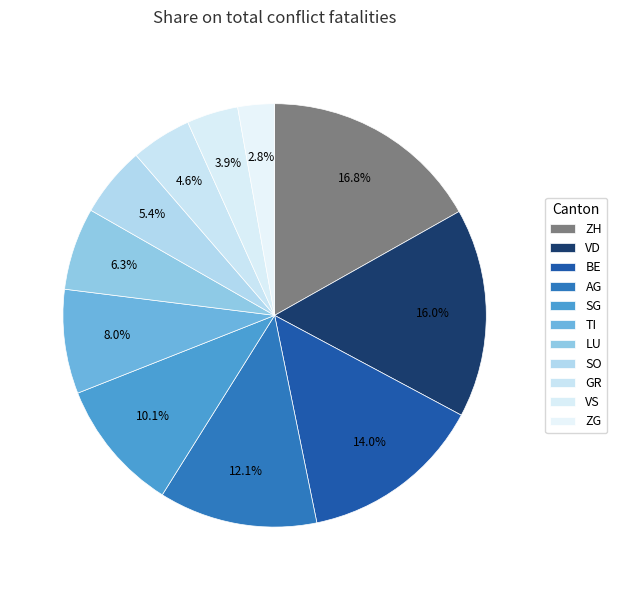

How many slices are in this pie chart?

11